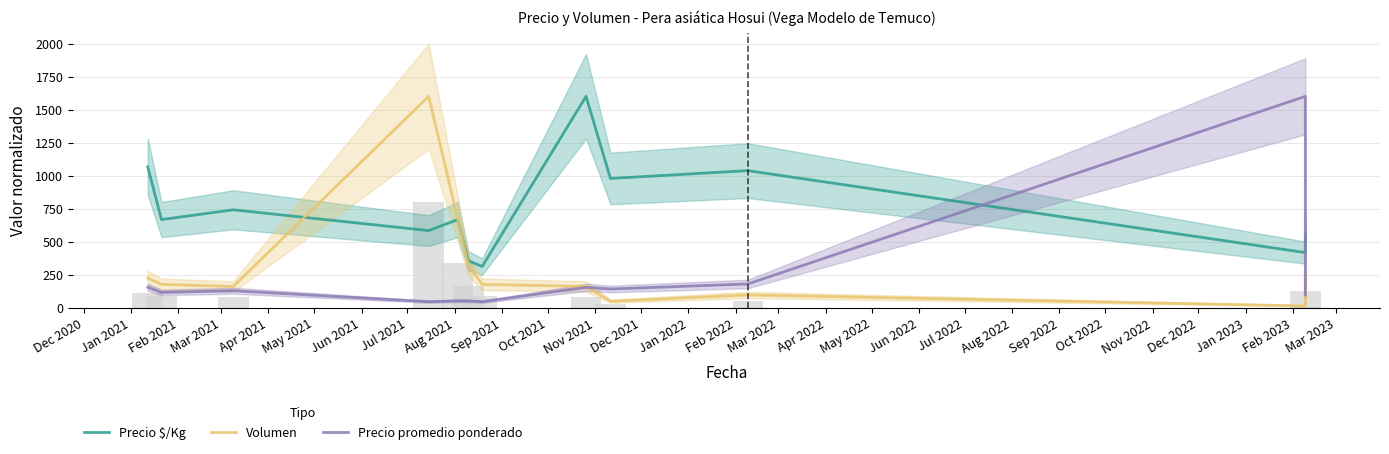

What is the value of the Precio $/Kg bar at the 11th from the left?

416.7